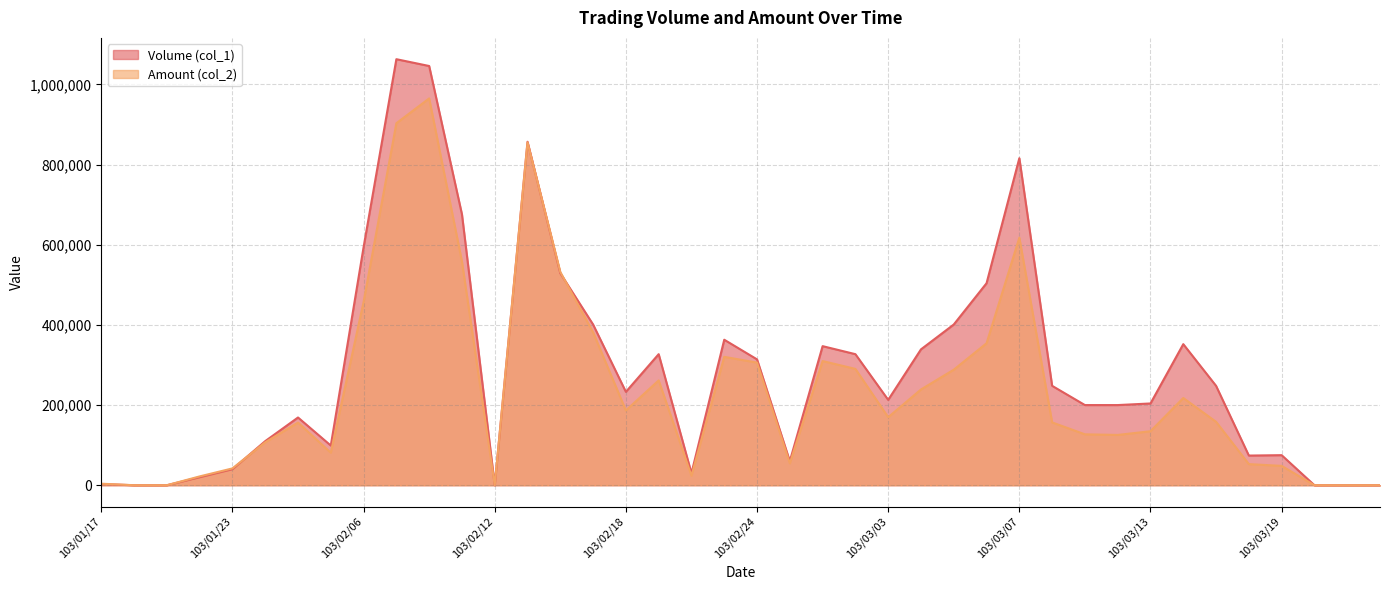

How many positive values does the Volume (col_1) series have?

34